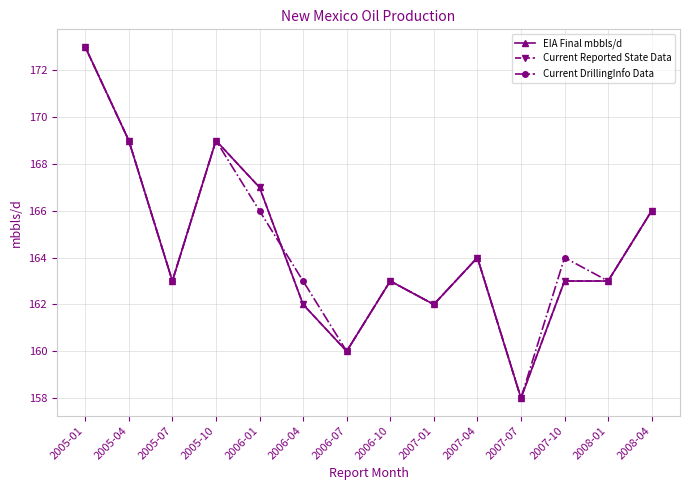

Reading right to left, extract all data points from this chart.

EIA Final mbbls/d: 2008-04=166	2008-01=163	2007-10=163	2007-07=158	2007-04=164	2007-01=162	2006-10=163	2006-07=160	2006-04=162	2006-01=167	2005-10=169	2005-07=163	2005-04=169	2005-01=173
Current Reported State Data: 2008-04=166	2008-01=163	2007-10=163	2007-07=158	2007-04=164	2007-01=162	2006-10=163	2006-07=160	2006-04=162	2006-01=167	2005-10=169	2005-07=163	2005-04=169	2005-01=173
Current DrillingInfo Data: 2008-04=166	2008-01=163	2007-10=164	2007-07=158	2007-04=164	2007-01=162	2006-10=163	2006-07=160	2006-04=163	2006-01=166	2005-10=169	2005-07=163	2005-04=169	2005-01=173